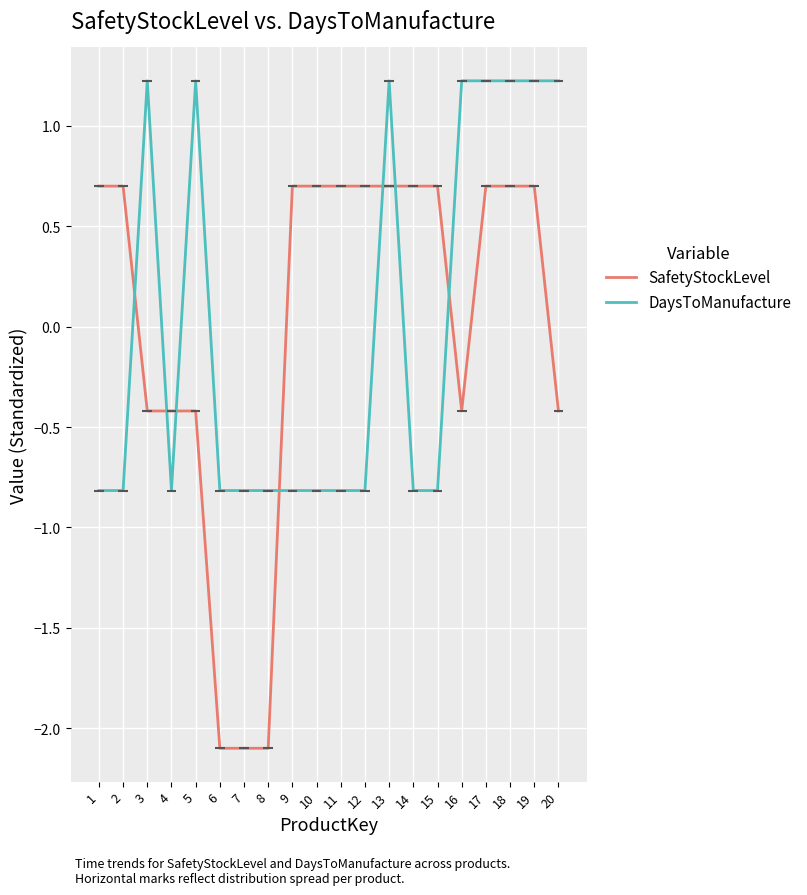

At how many categories does at least one series exceed 0?

16